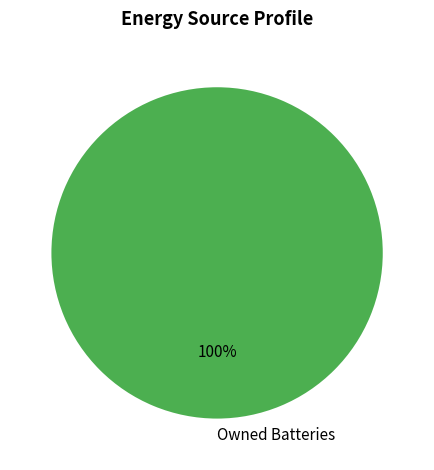

True or false: Owned Batteries accounts for 100% of the total.

True